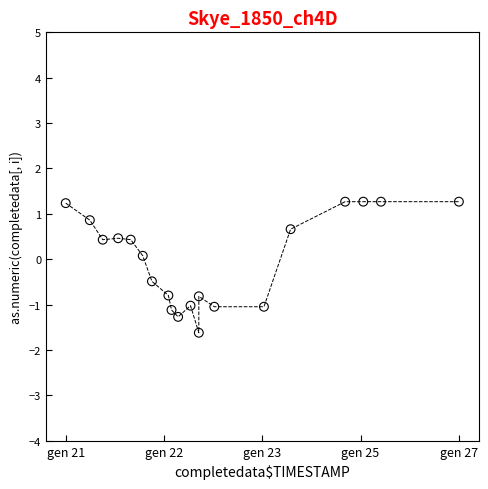

What is the range of Y values (max minus min)?

2.9